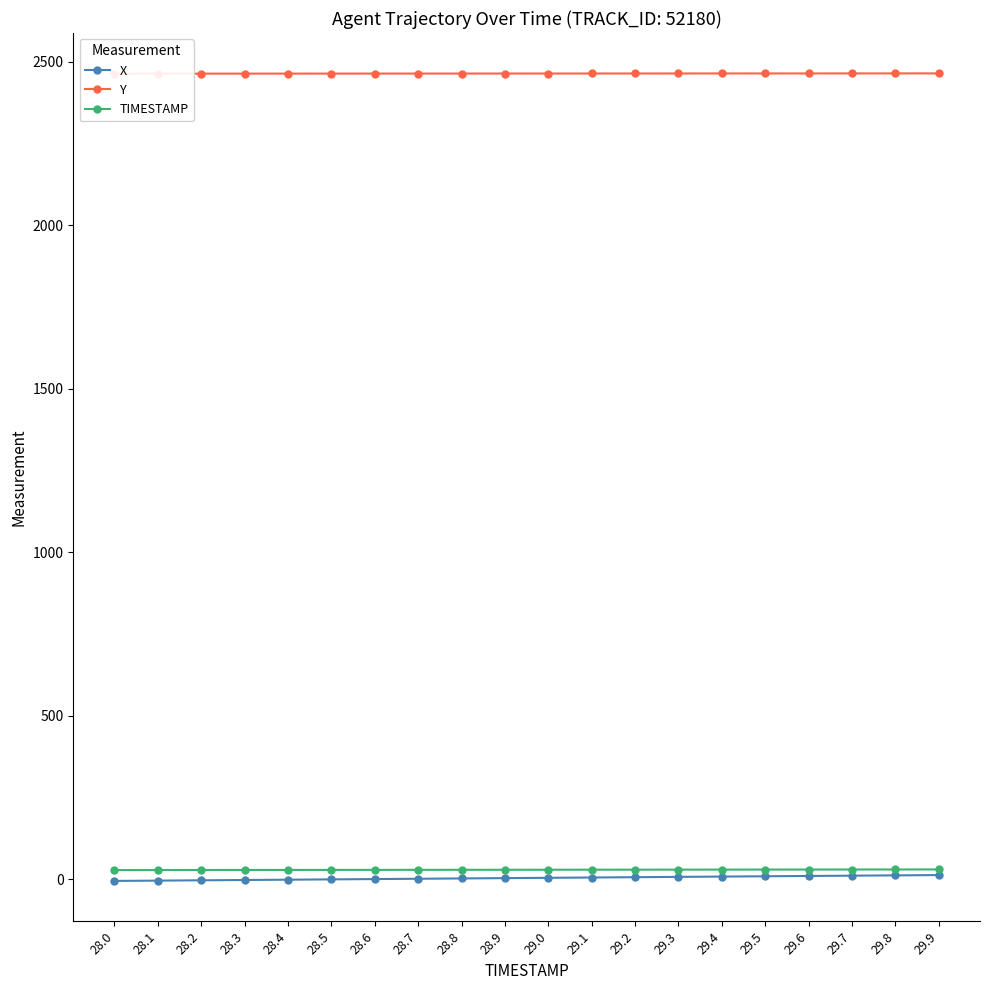

What is the highest value of the TIMESTAMP series?

29.9